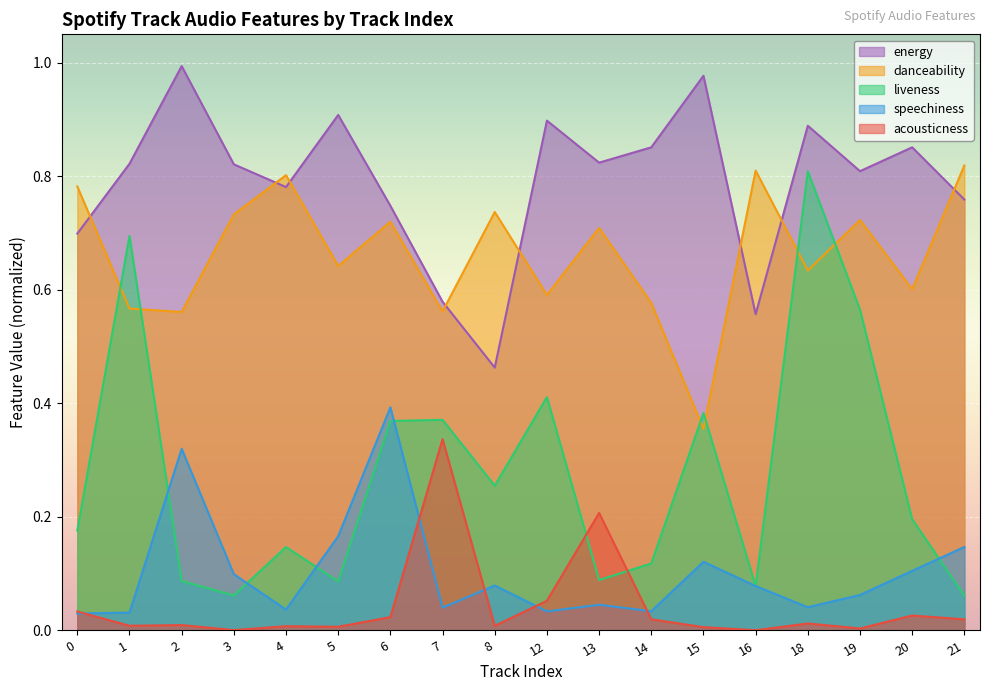

Which series has the largest range (max minus min)?

liveness